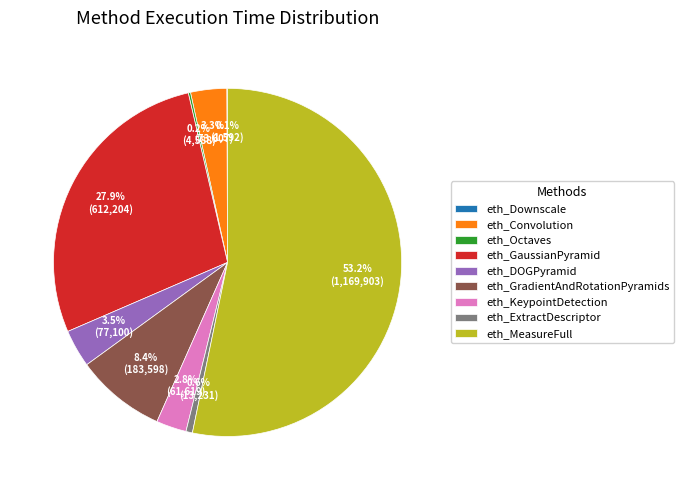

What percentage is the eth_Convolution slice, to the nearest percent?

3%